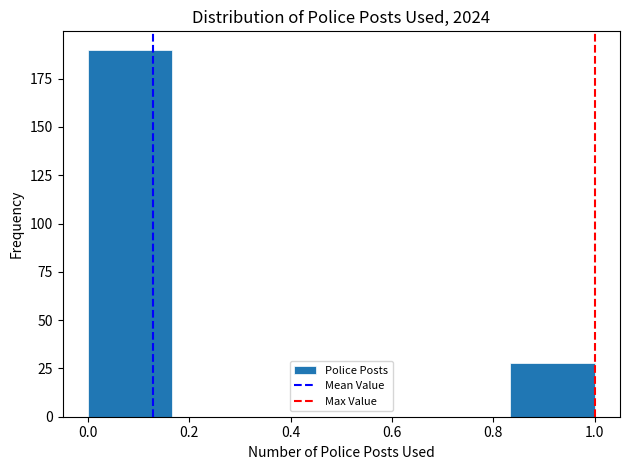

Which range on the x-axis has the tallest bar?

0.00 to 0.16